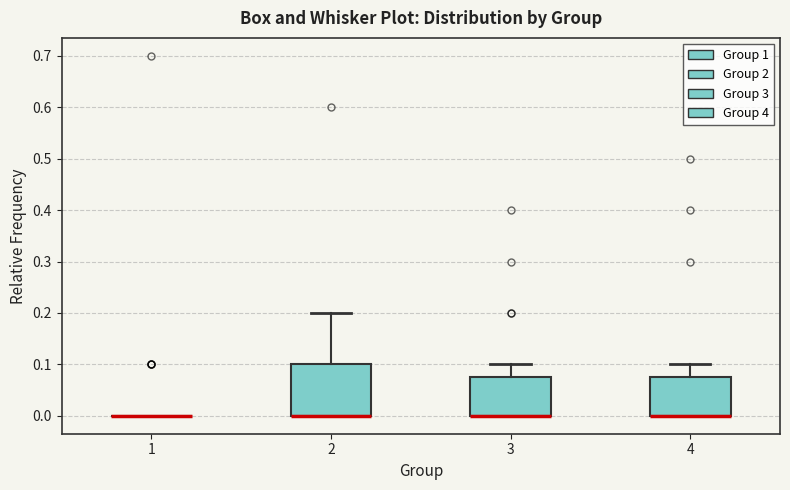

Reading left to right, read every box against the y-axis: the position of its median line, the range the box covers, and the ends of its whiskers. The values are not printed on the chart, so give them approximately, as read against the axis.

1: box collapsed to a line at 0.00, whiskers 0.00 to 0.00
2: median 0.00 (drawn on the box's lower edge), box 0.00 to 0.10, whiskers 0.00 to 0.20
3: median 0.00 (drawn on the box's lower edge), box 0.00 to 0.08, whiskers 0.00 to 0.10
4: median 0.00 (drawn on the box's lower edge), box 0.00 to 0.08, whiskers 0.00 to 0.10